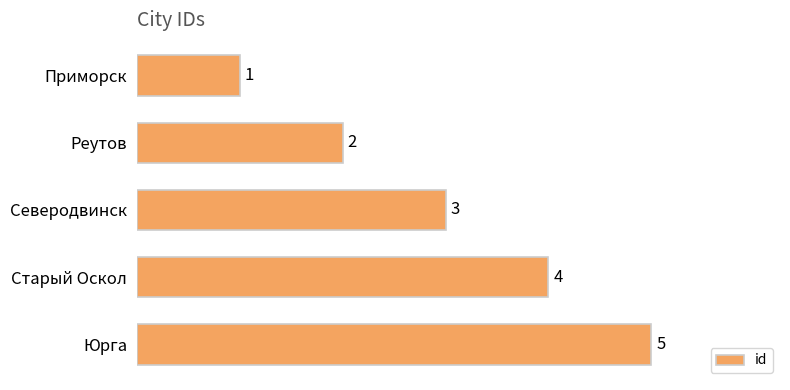

How many values are between 2 and 4?

3